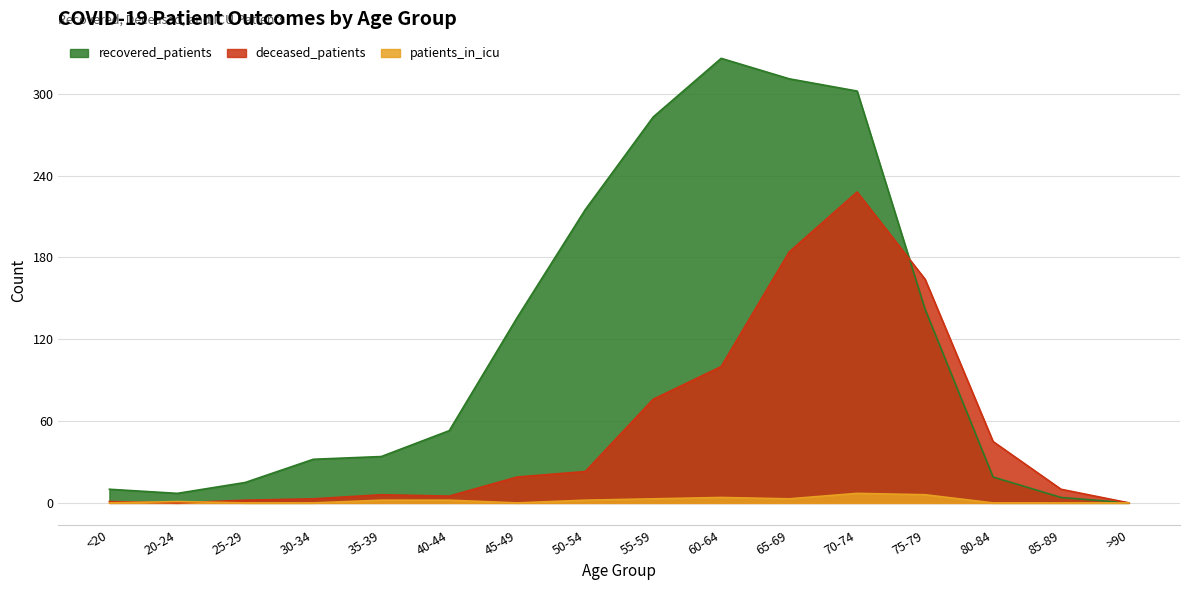

What is the value of the patients_in_icu point at the 8th from the left?

2